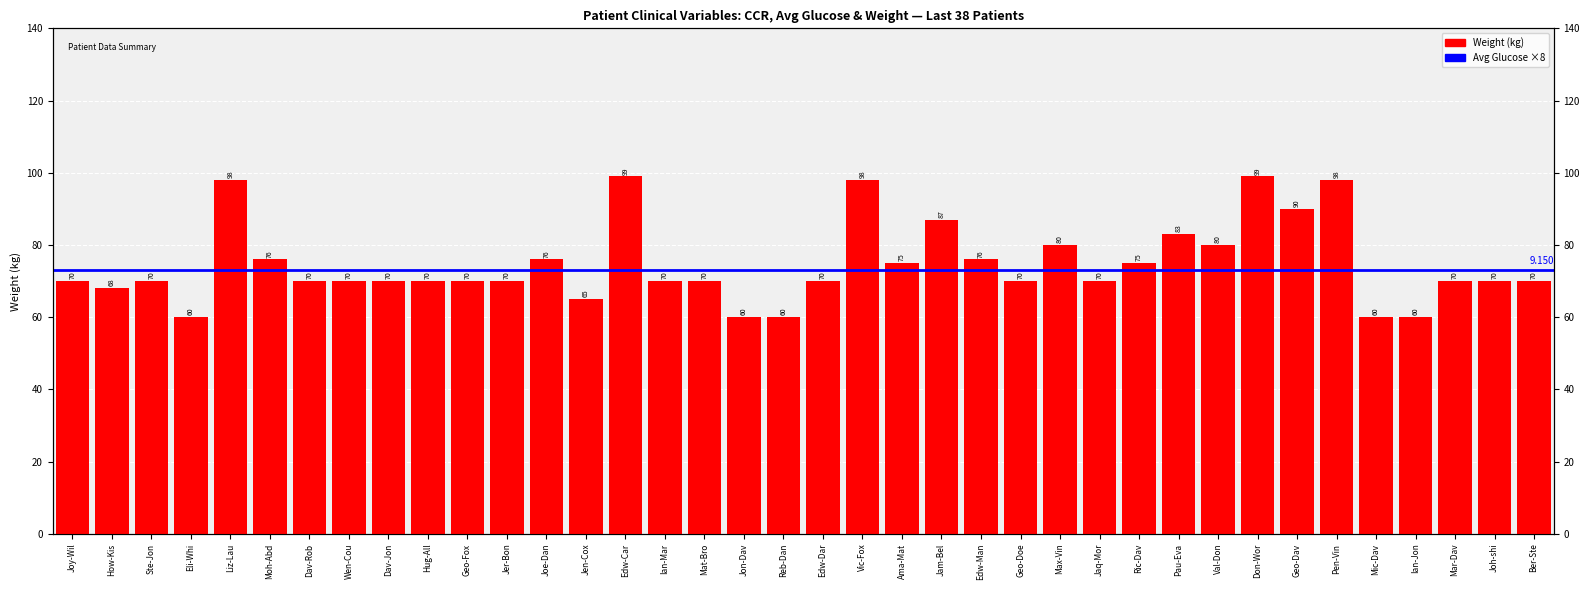

Which label corresponds to the smallest value in the chart?

Eli-Whi